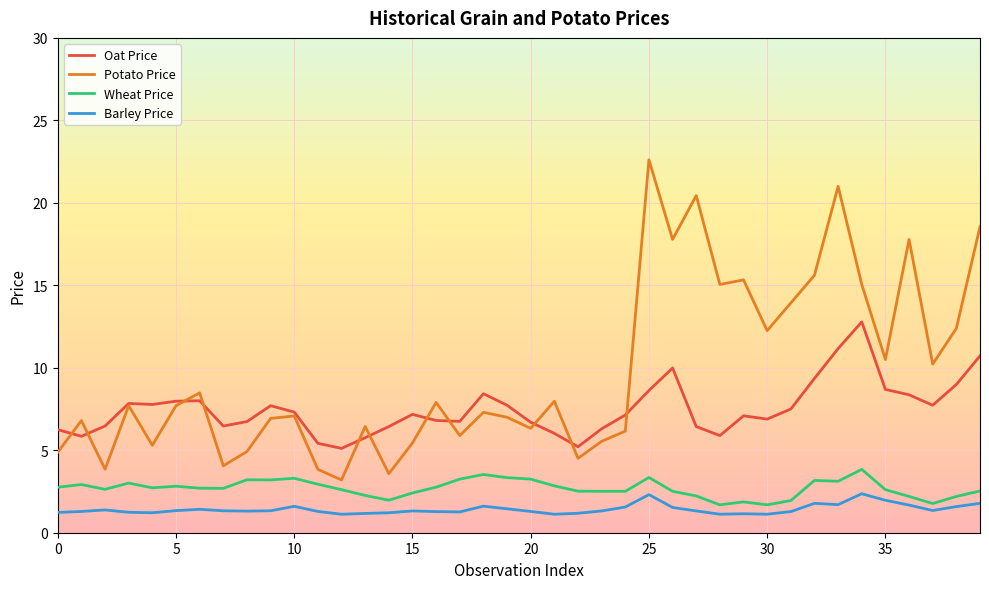

Which series has the largest range (max minus min)?

Potato Price